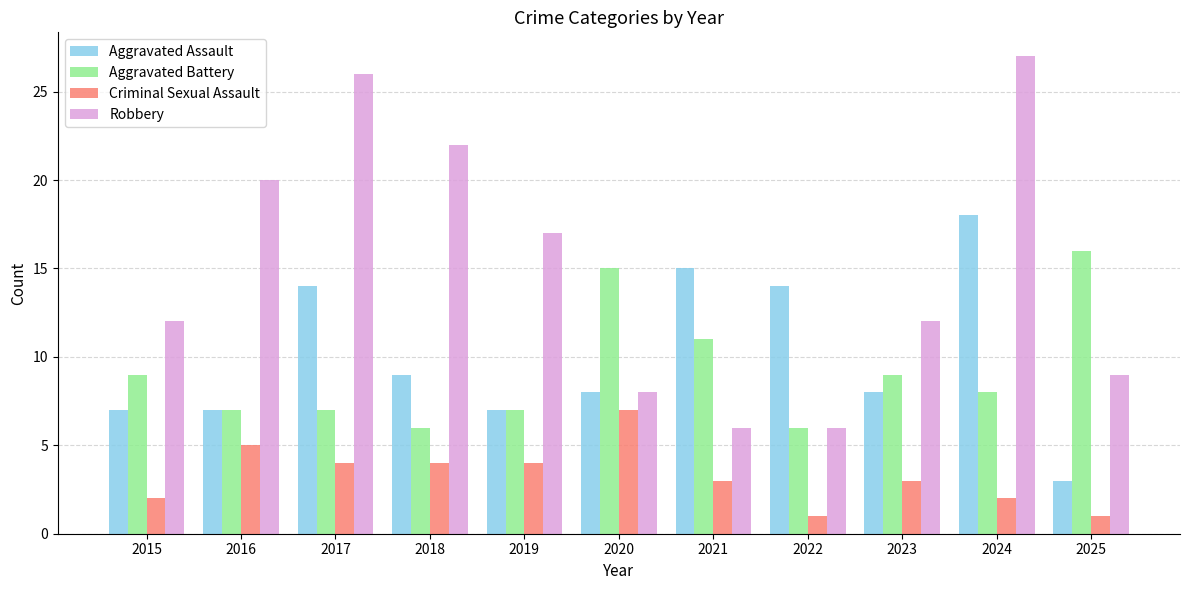

The Criminal Sexual Assault series shows 1 at 2025. True or false?

True